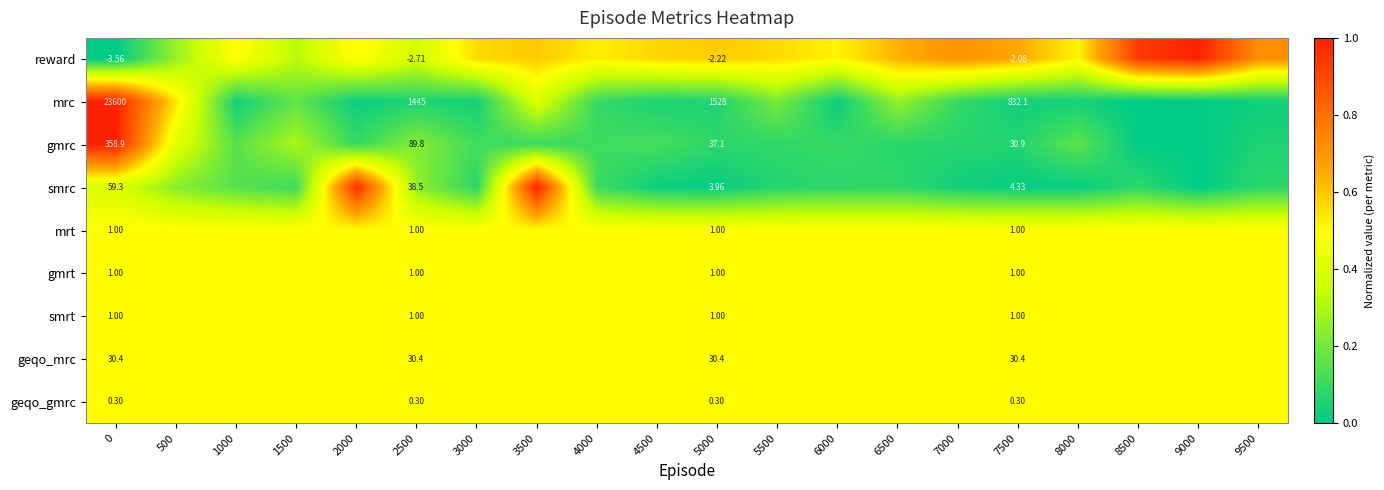

Count the number of data series in this chart.

9